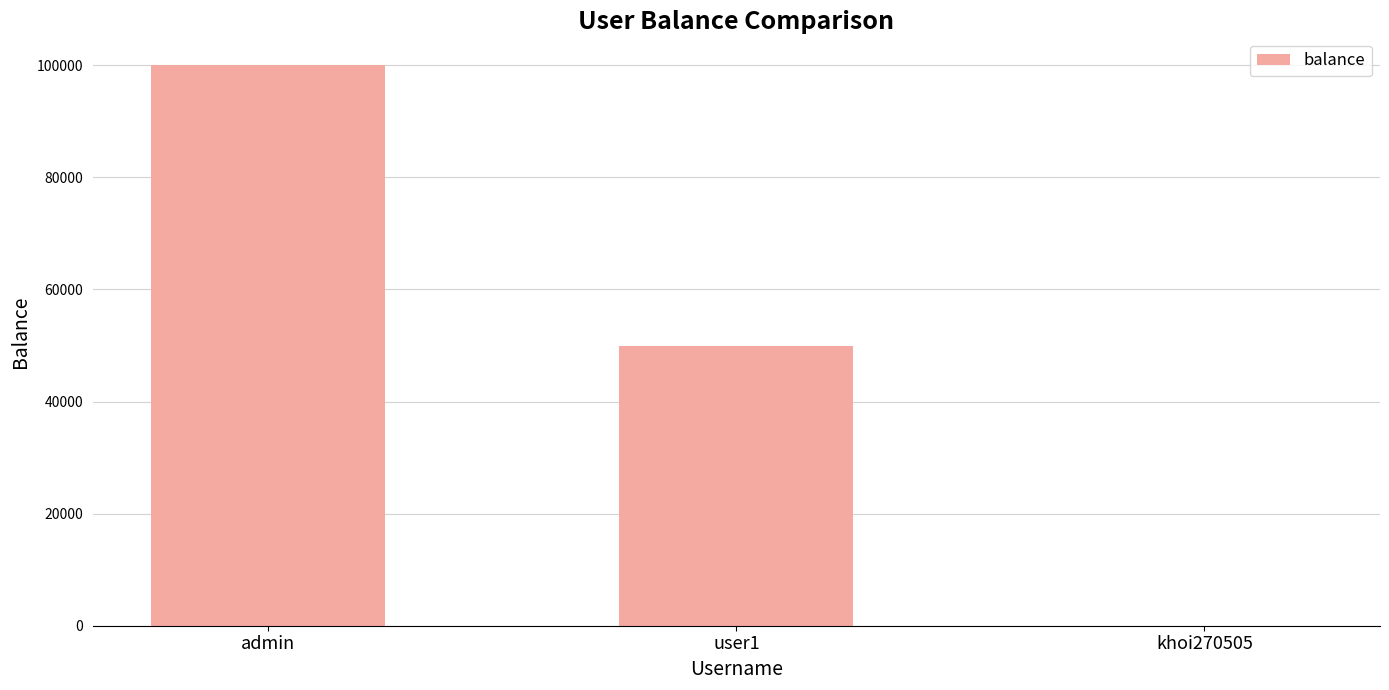

Count the number of data series in this chart.

1